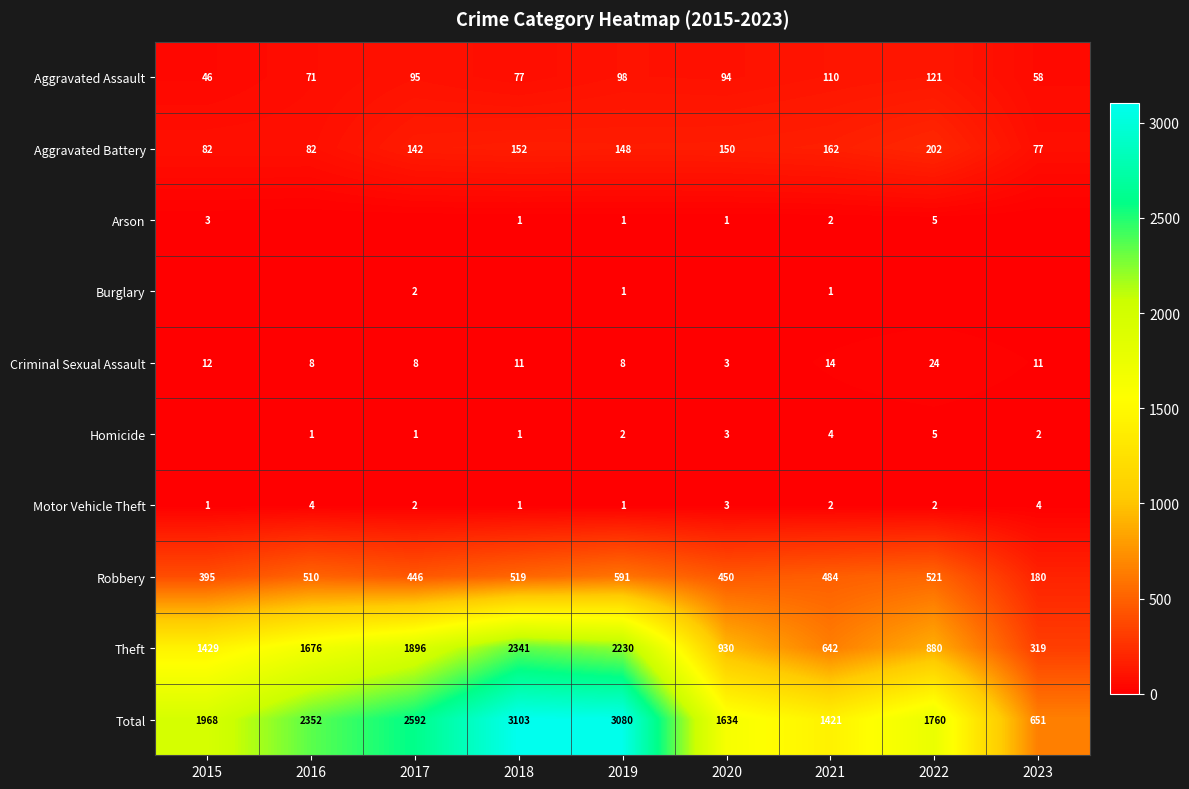

Where is Aggravated Battery nearest to the value 139?

2017